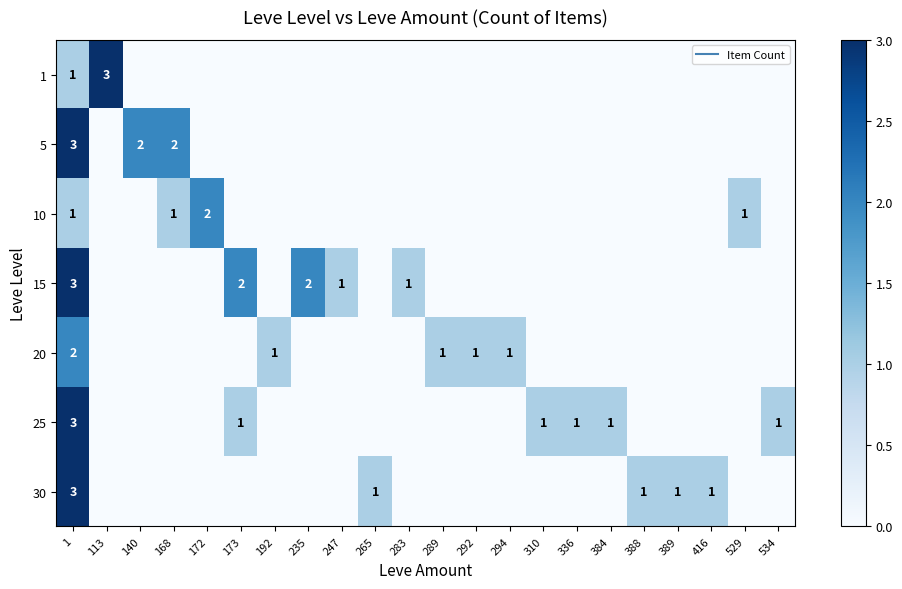

At which label is 30 closest to 1?

265